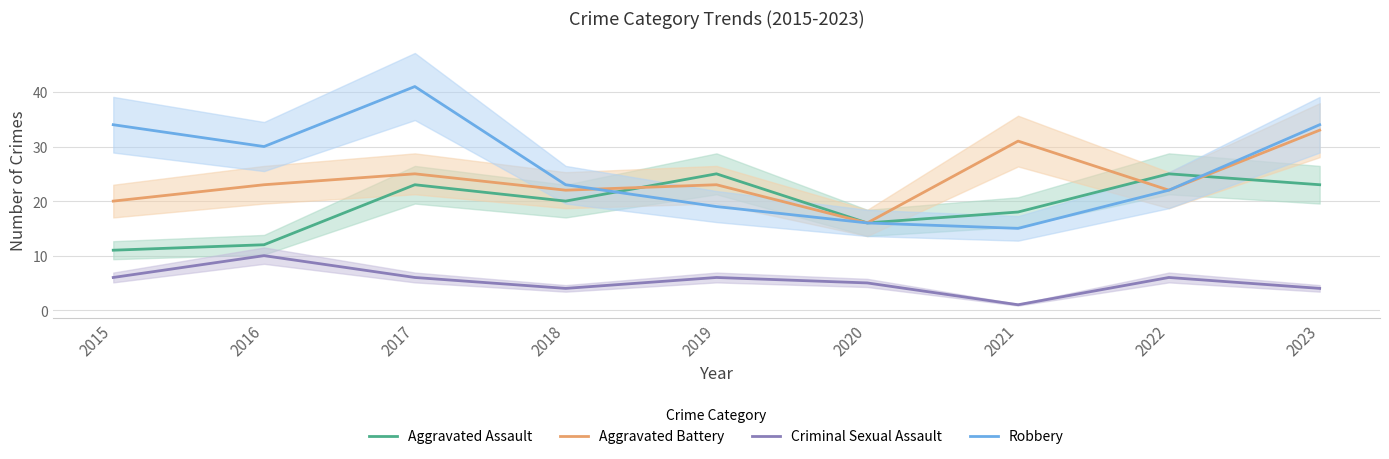

At how many categories does at least one series exceed 24?

7